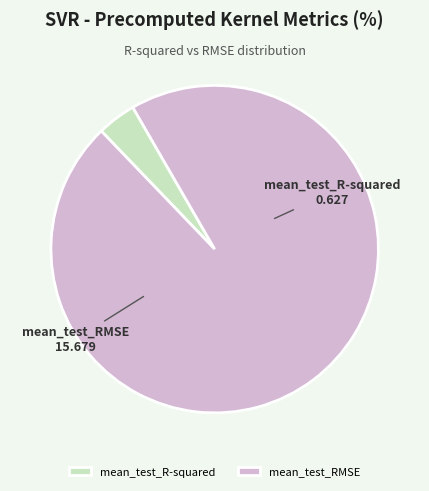

Does mean_test_RMSE represent more than half of the total?

Yes